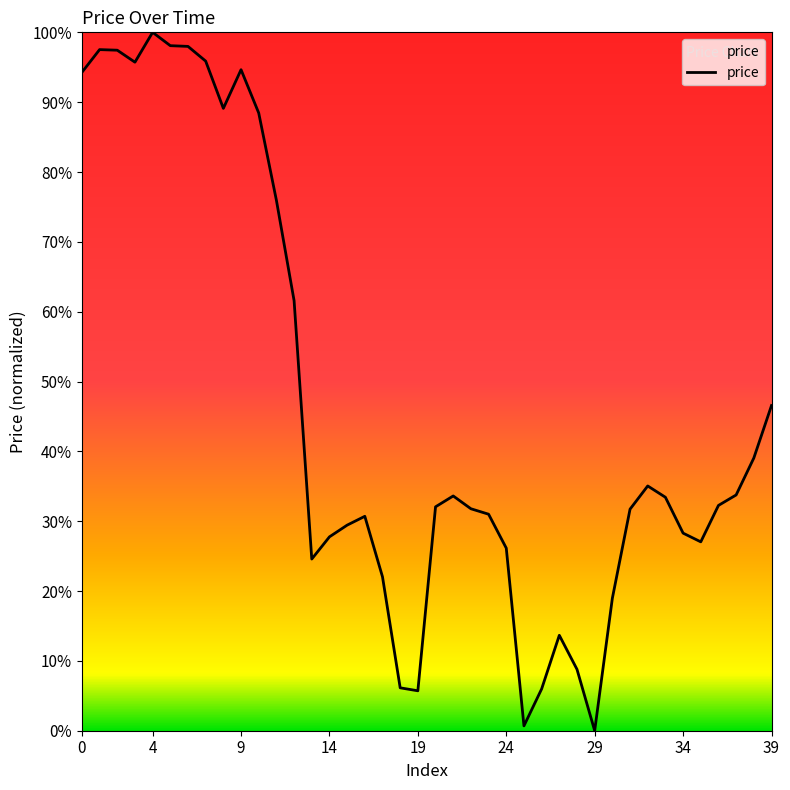

What is the maximum value shown in the chart?

100.0